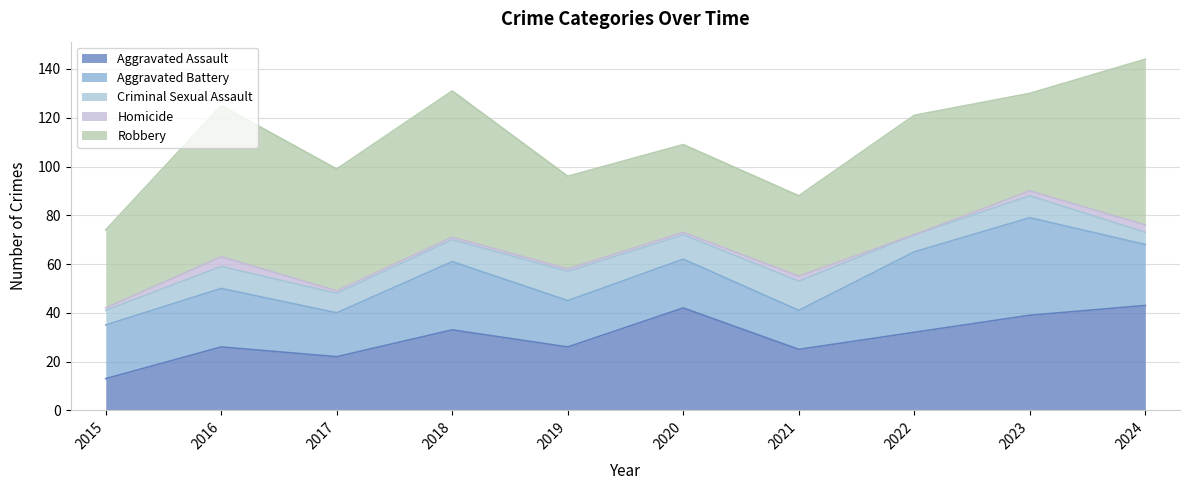

True or false: Aggravated Battery and Homicide intersect in this chart.

False